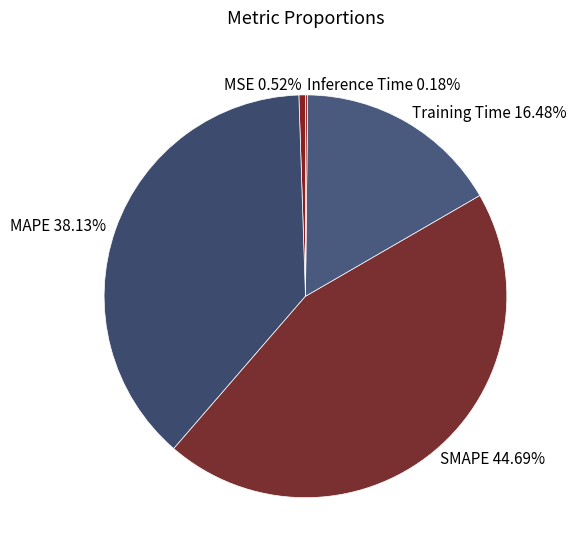

How much of the chart is everything except SMAPE?

55.3%